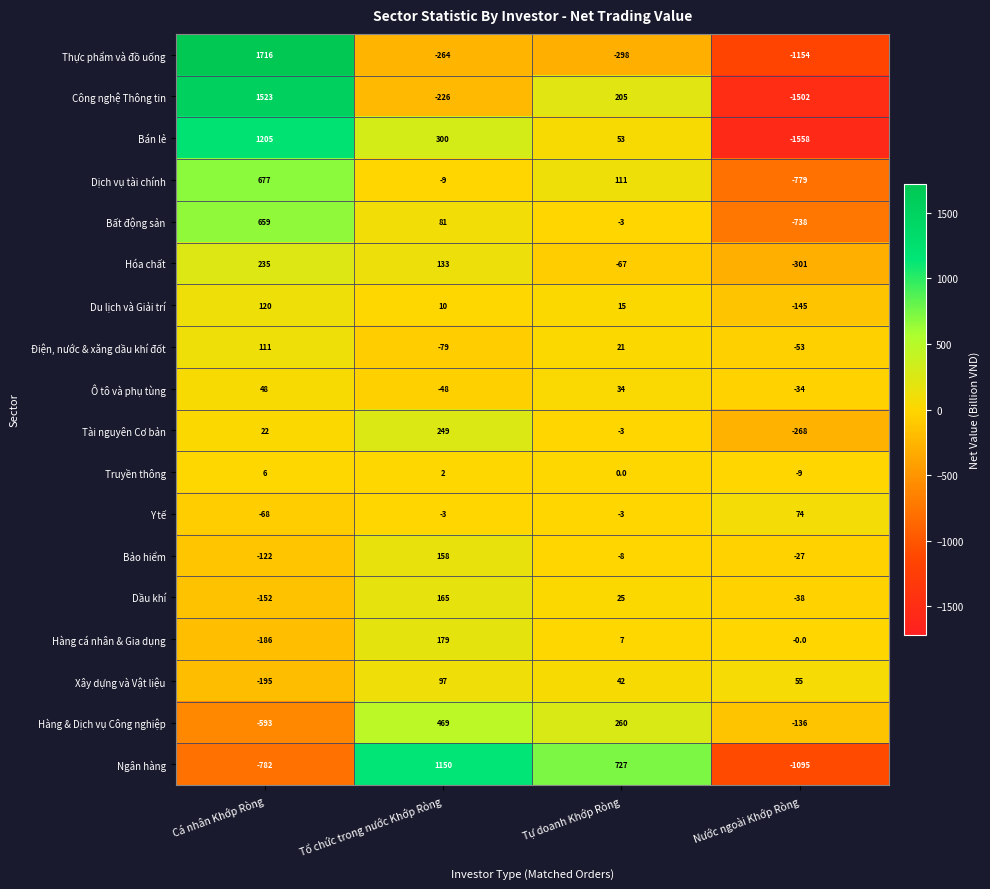

At Nước ngoài Khớp Ròng, list the series in order from smallest to largest.

Bán lẻ, Công nghệ Thông tin, Thực phẩm và đồ uống, Ngân hàng, Dịch vụ tài chính, Bất động sản, Hóa chất, Tài nguyên Cơ bản, Du lịch và Giải trí, Hàng & Dịch vụ Công nghiệp, Điện, nước & xăng dầu khí đốt, Dầu khí, Ô tô và phụ tùng, Bảo hiểm, Truyền thông, Hàng cá nhân & Gia dụng, Xây dựng và Vật liệu, Y tế